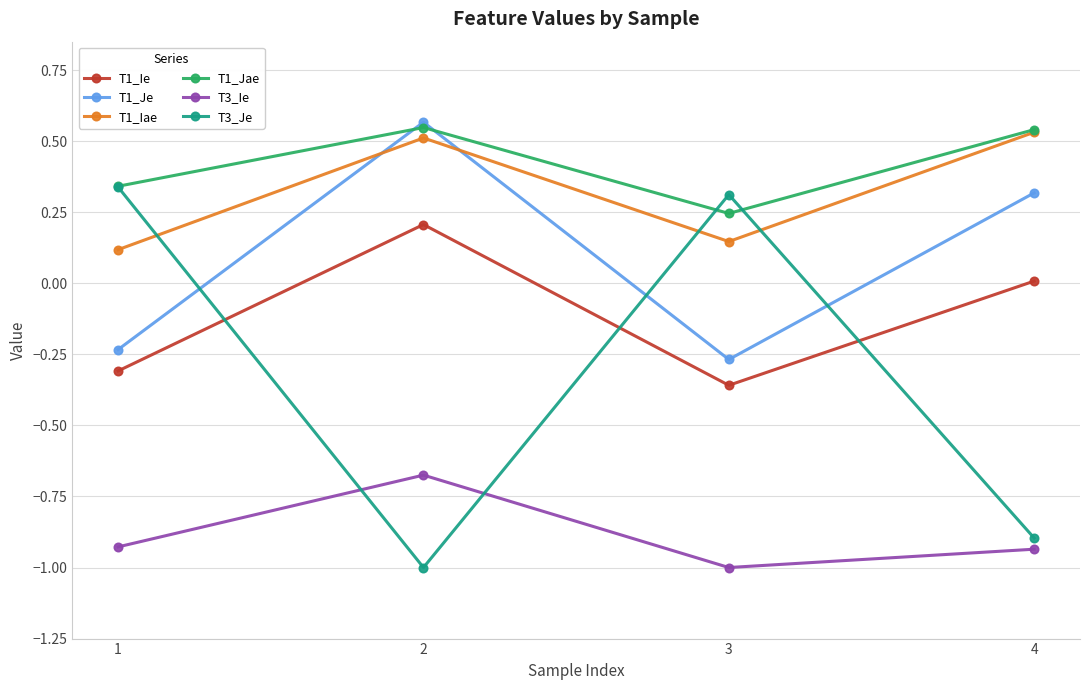

Which series has the largest total across all categories?

T1_Jae